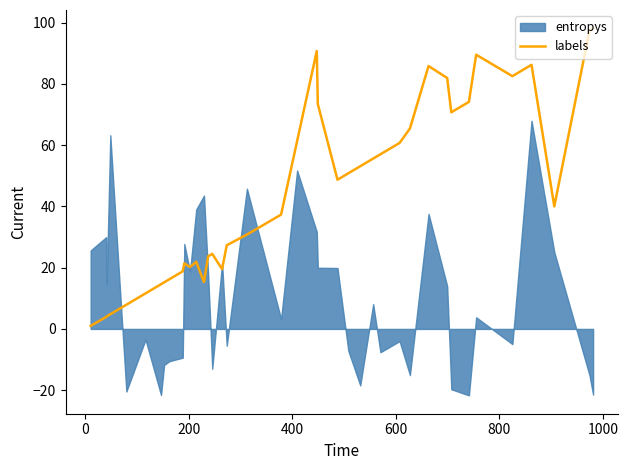

What is the maximum value for labels?

98.1